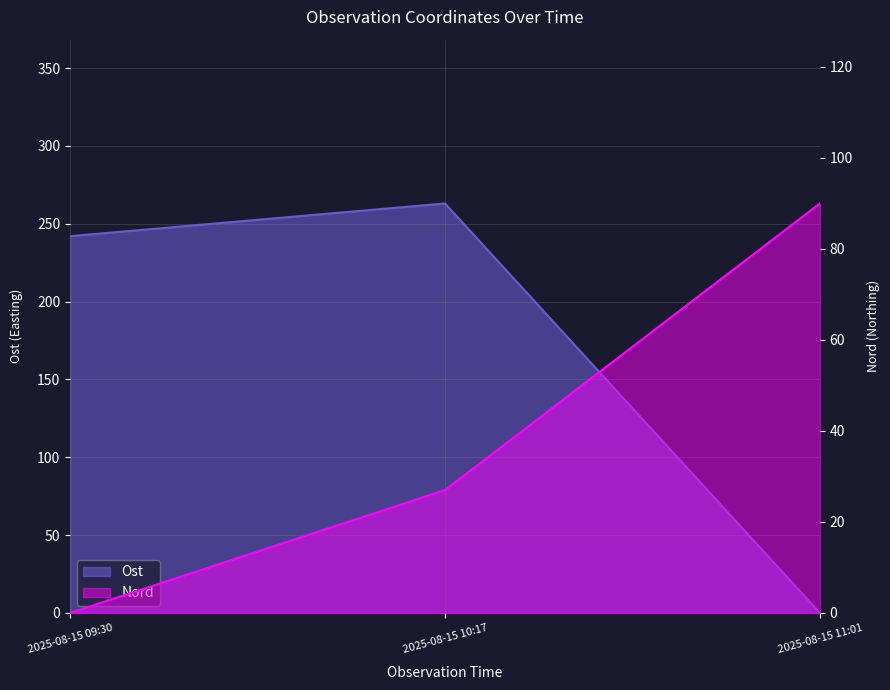

What is the spread (max minus min) of values at 2025-08-15 11:01?

90